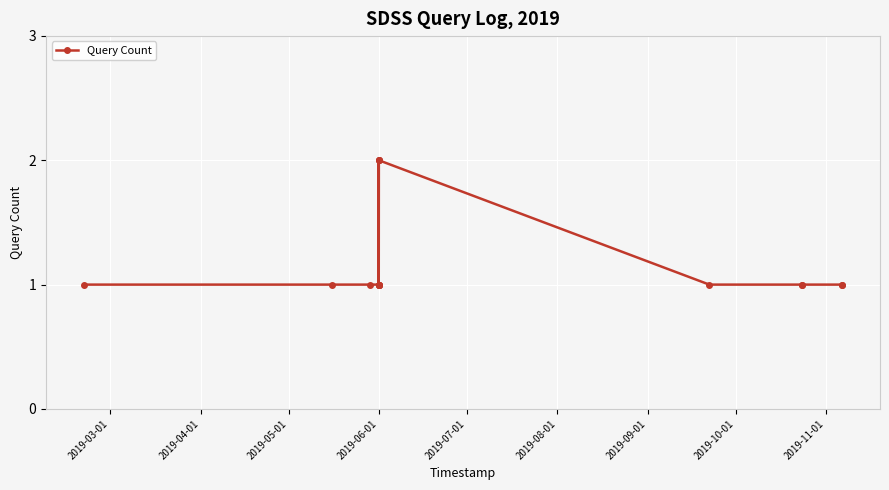

Reading left to right, list all the values displayed in this chart.

1	1	1	1	2	1	2	1	1	1	2	1	1	1	1	1